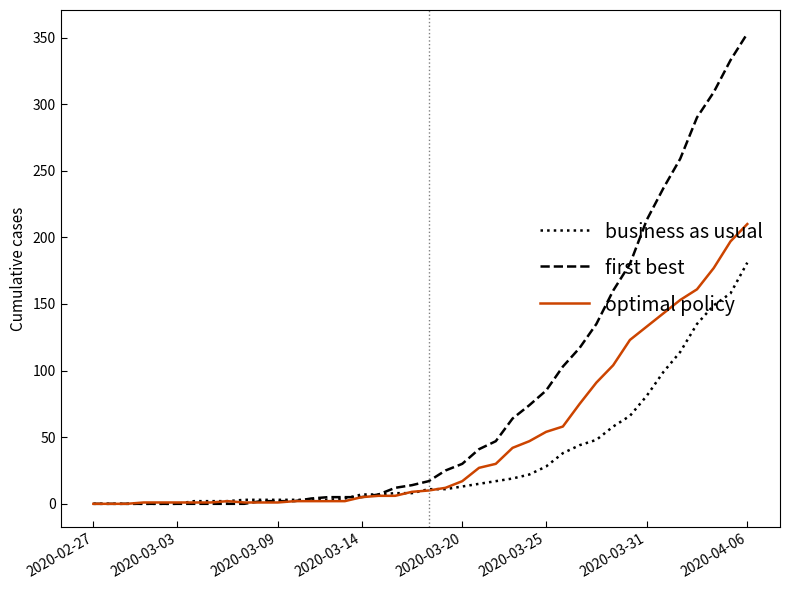

Is this an area chart (filled region under the line)?

No